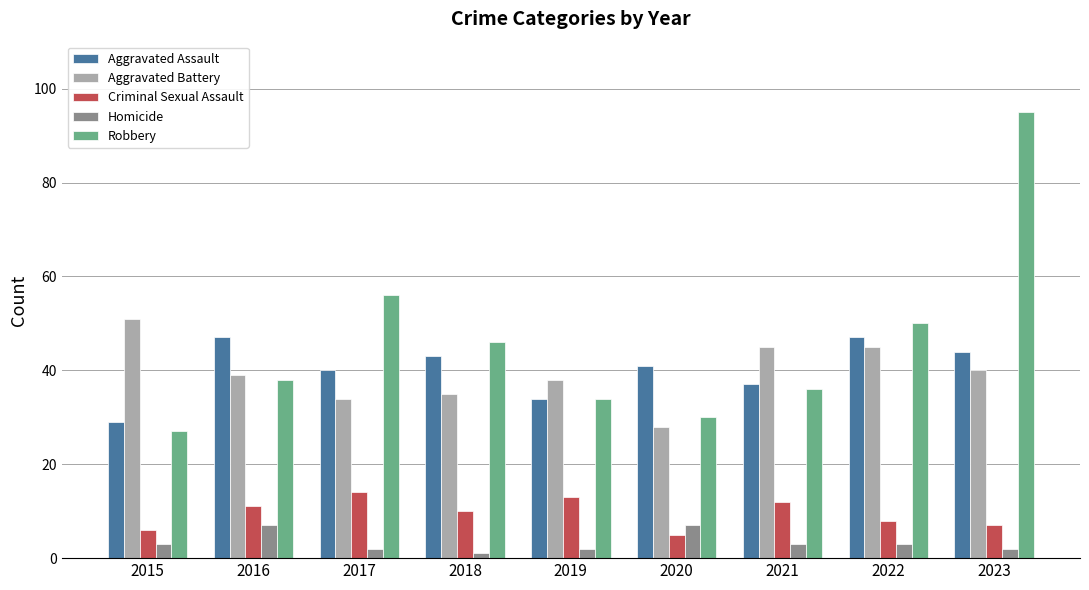

Which label corresponds to the largest value in the chart?

2023